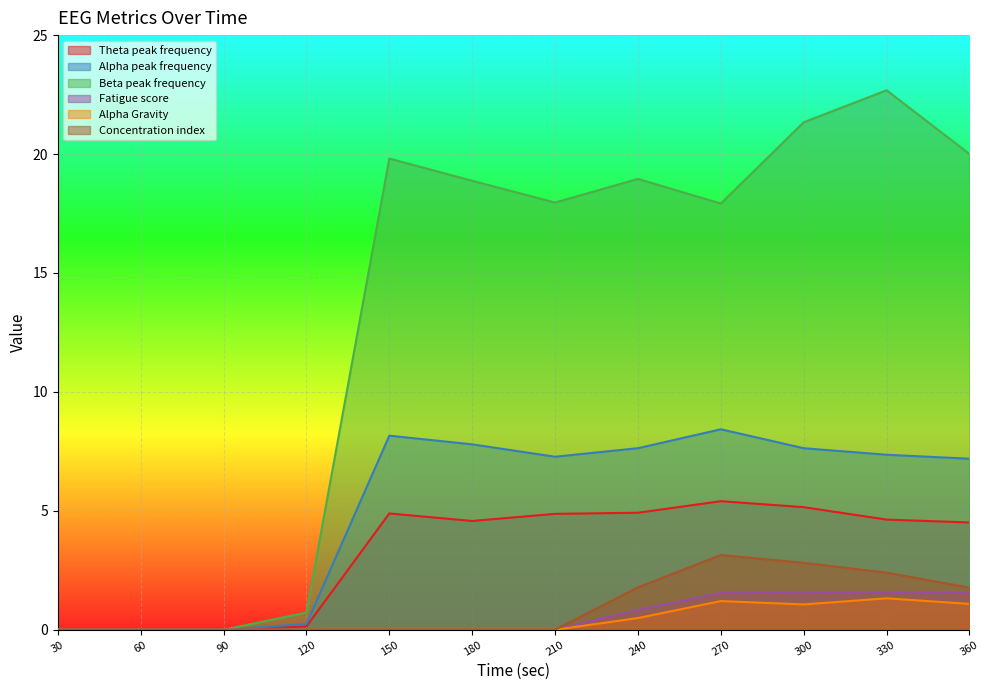

How many data points in Fatigue score are above 0?

5